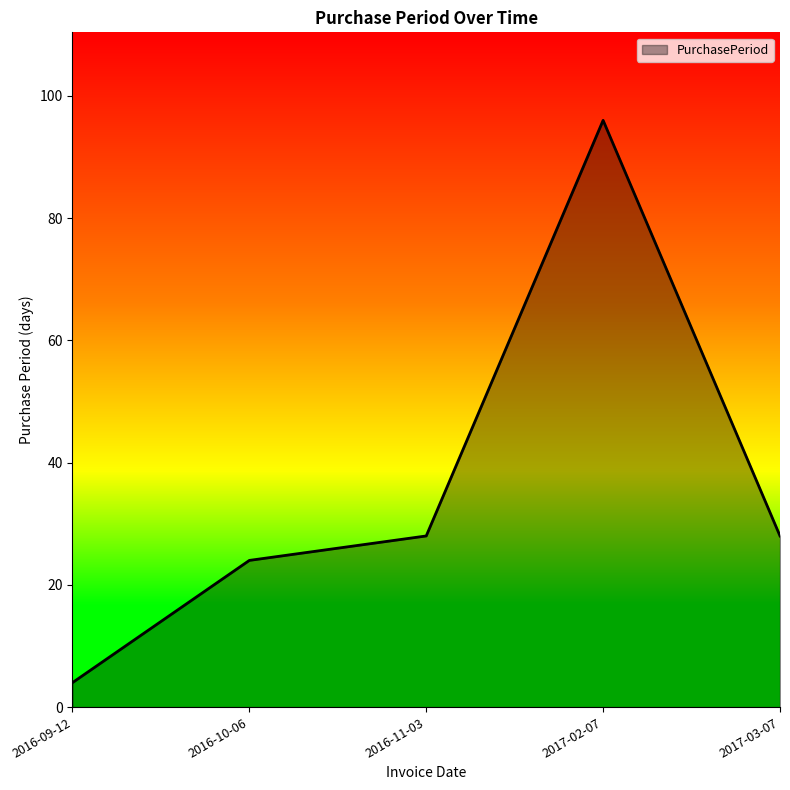

What is the difference between the second highest and second lowest values?

4